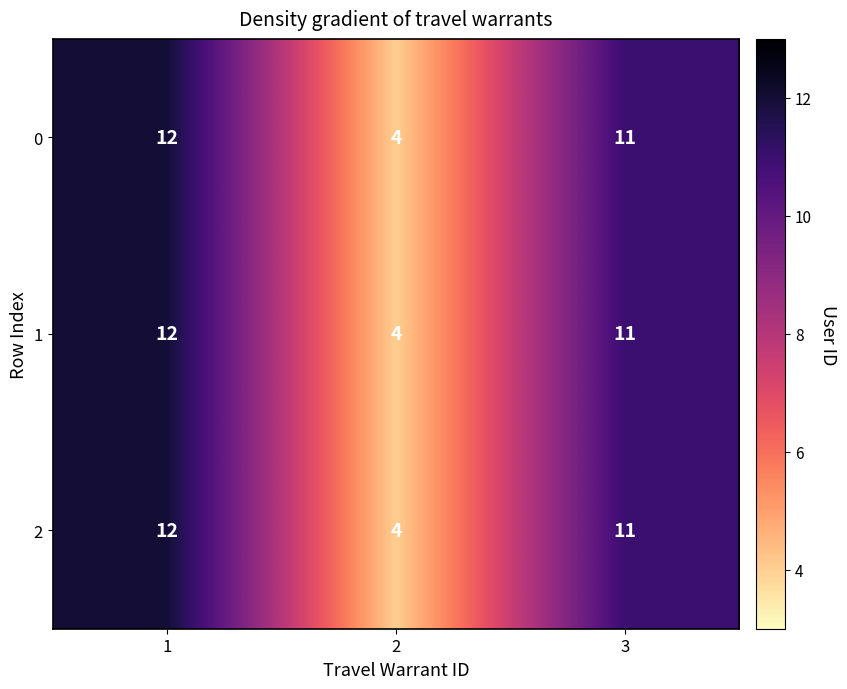

What is the total value across all series at 2?

12